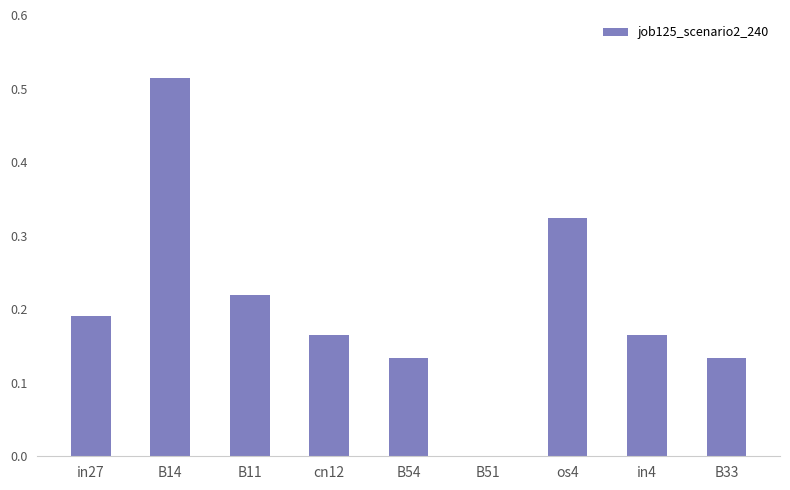

At which category does the chart reach its peak across all series?

B14